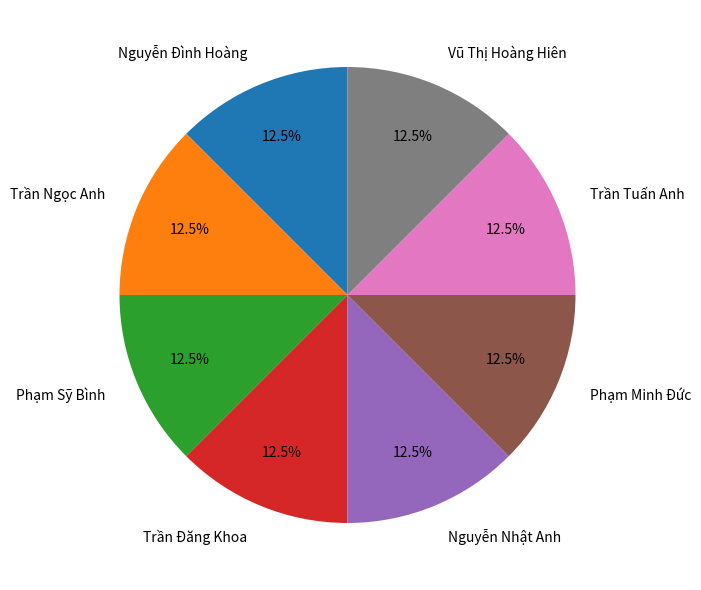

What percentage do Trần Ngọc Anh and Vũ Thị Hoàng Hiên together represent?

25.0%